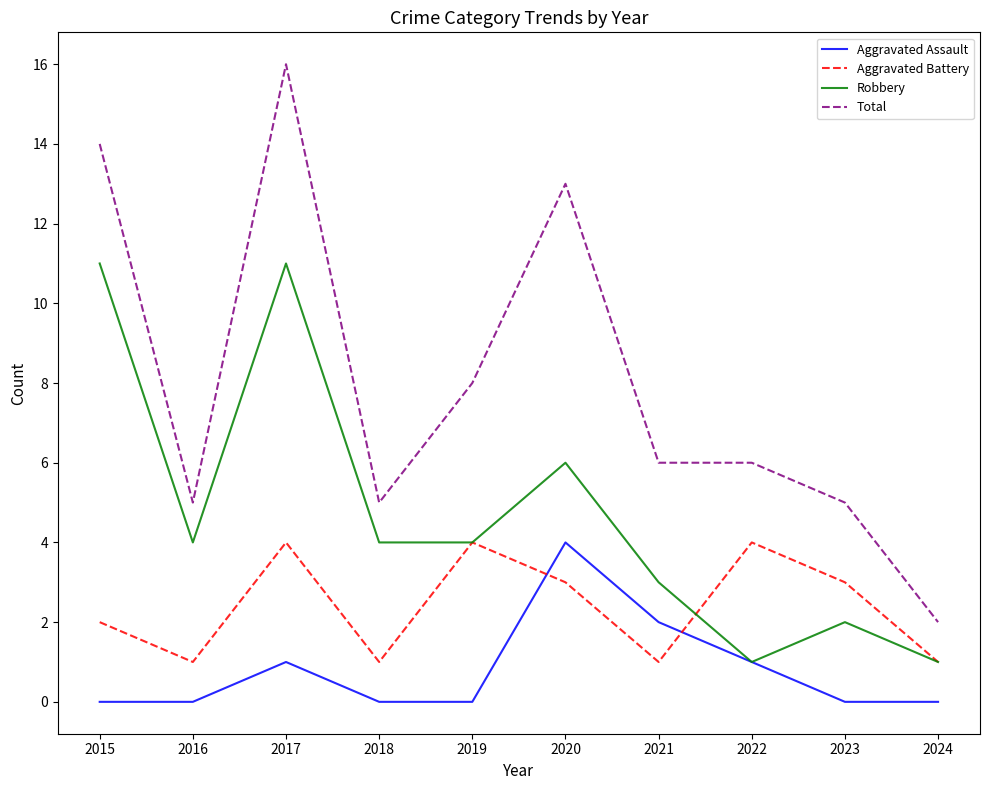

Which series has the largest range (max minus min)?

Total